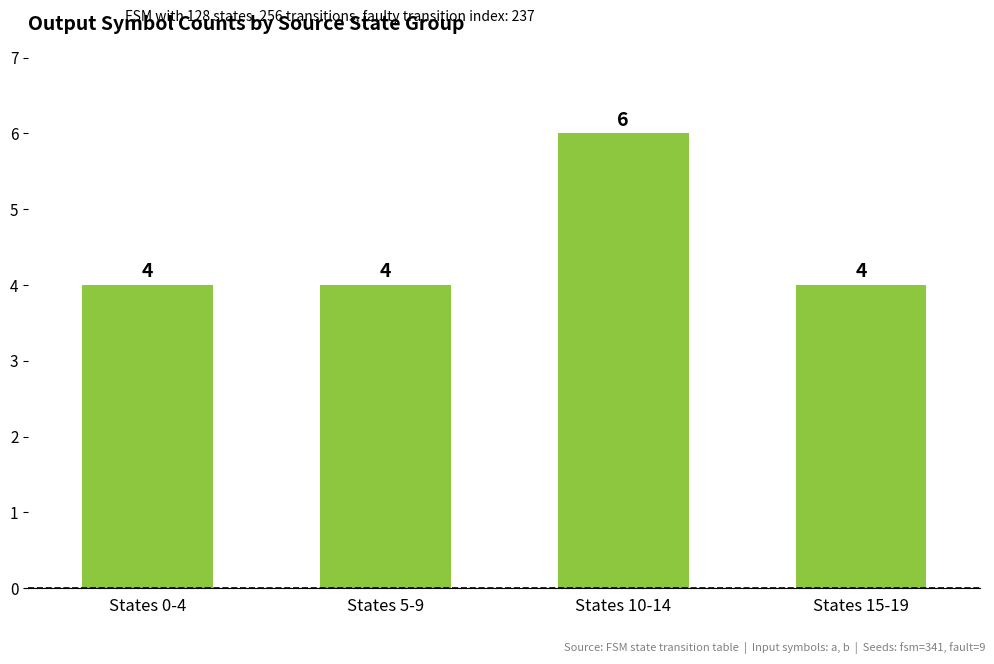

What is the label of the 3rd bar from the left?

States 10-14